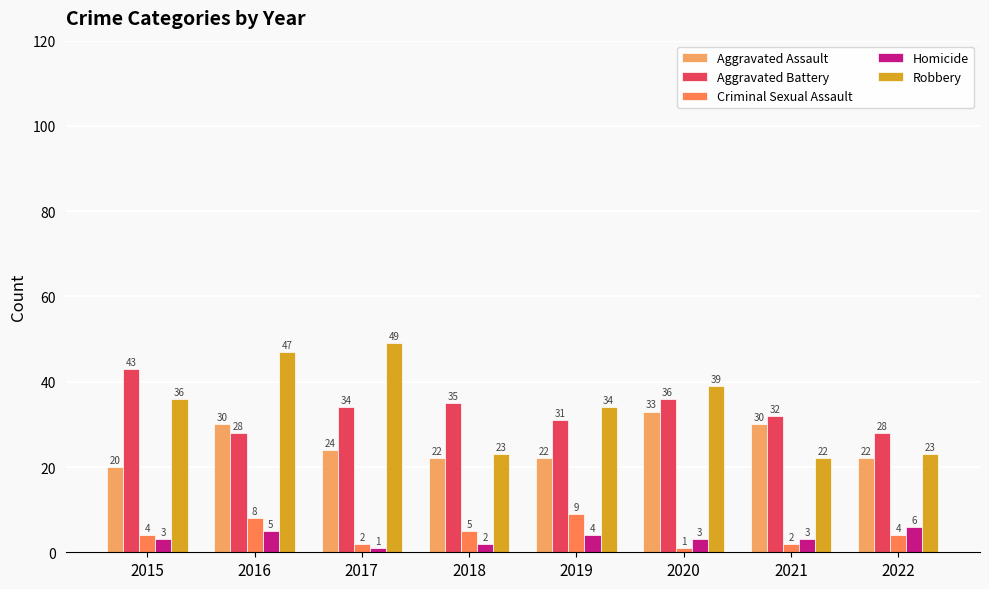

Rank the series at 2015 from lowest to highest value.

Homicide, Criminal Sexual Assault, Aggravated Assault, Robbery, Aggravated Battery